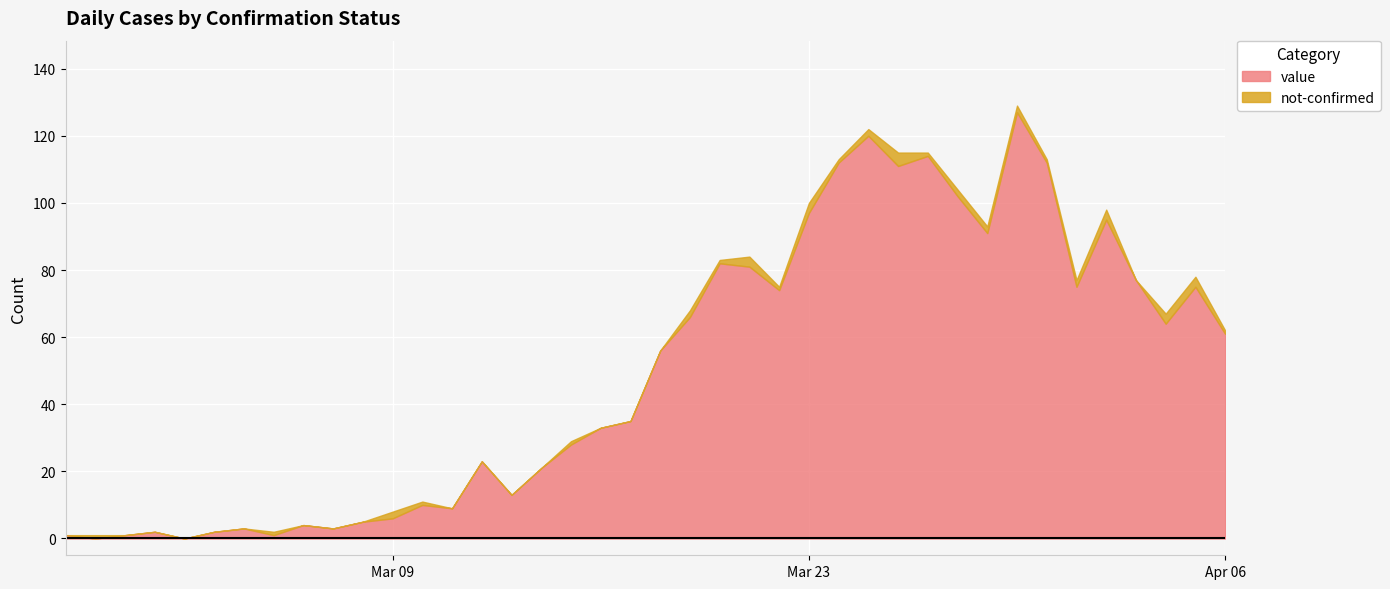

How many values in the not-confirmed series exceed 1?

13